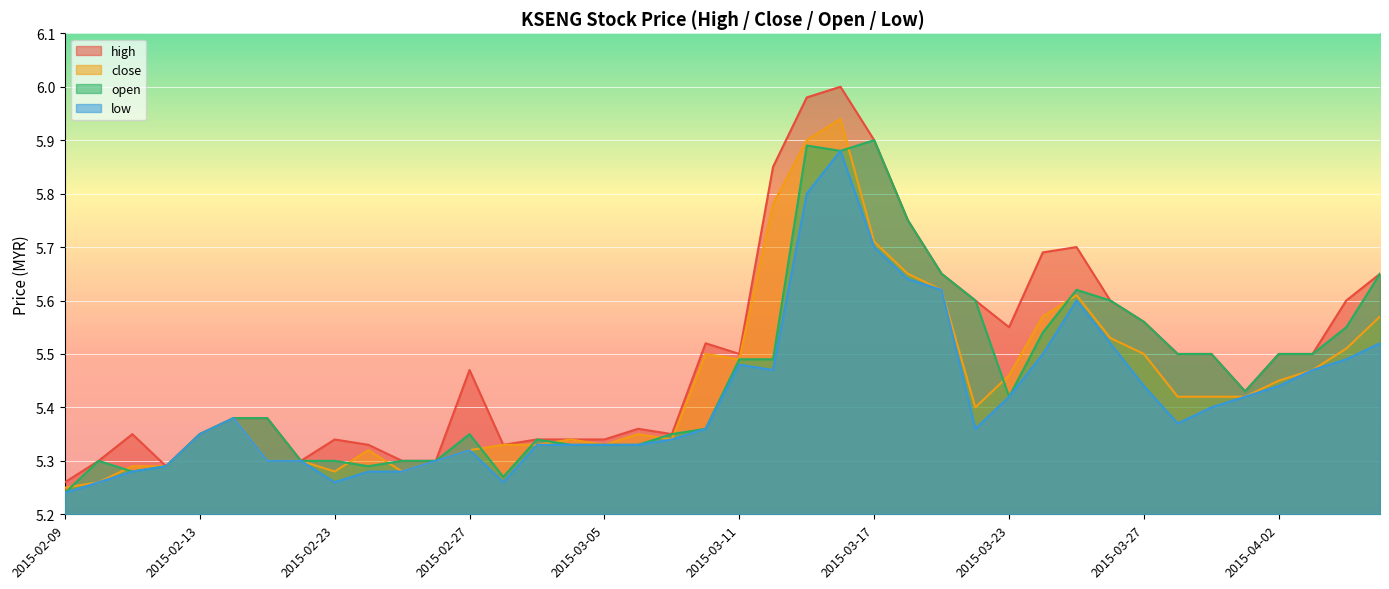

What position from the left is 2015-03-09?

19